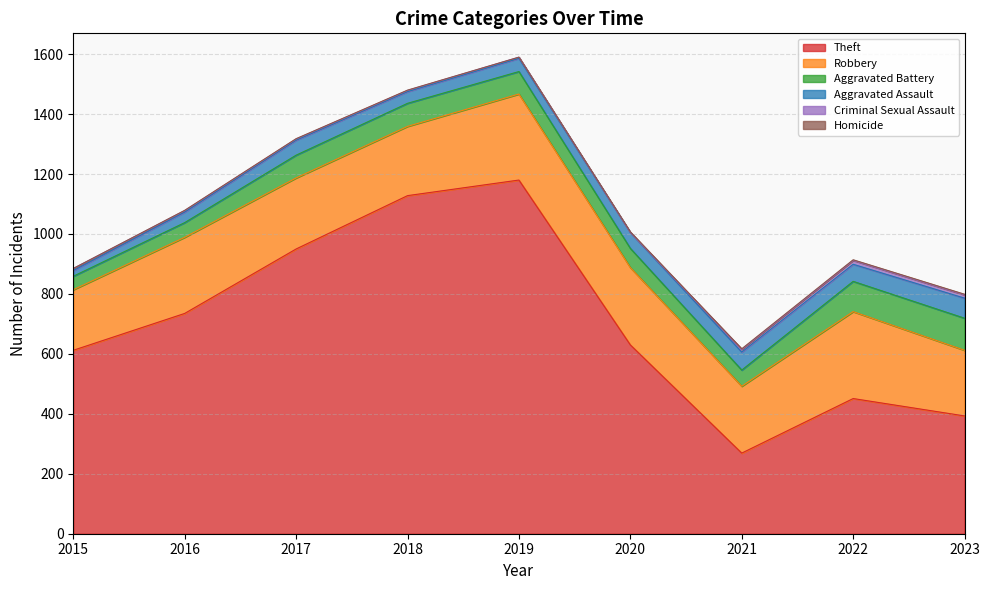

Does the chart display data point markers on the line(s)?

No